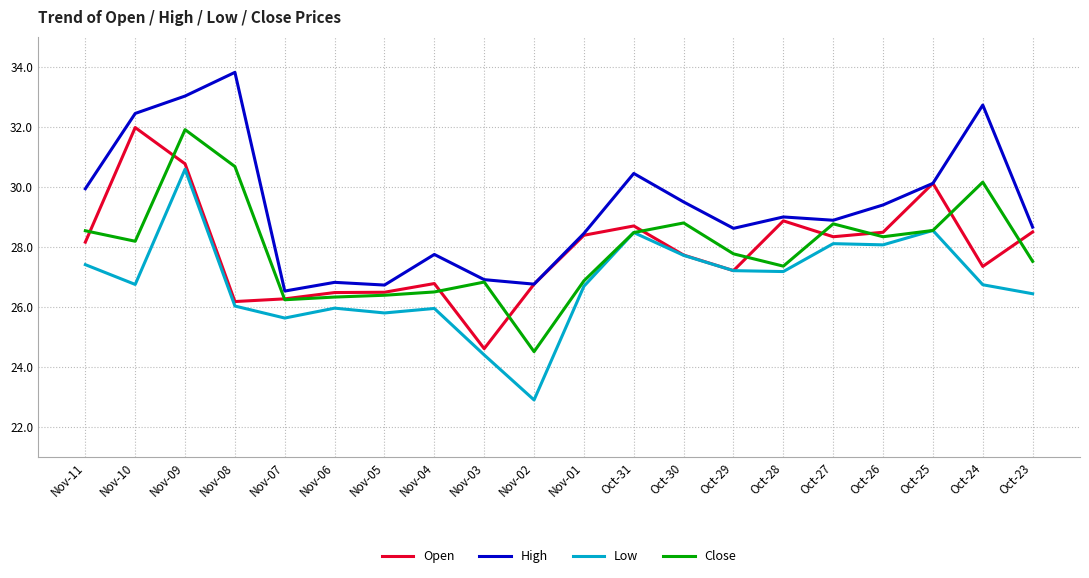

What is the difference between the Open values at Nov-02 and Oct-25?

3.4